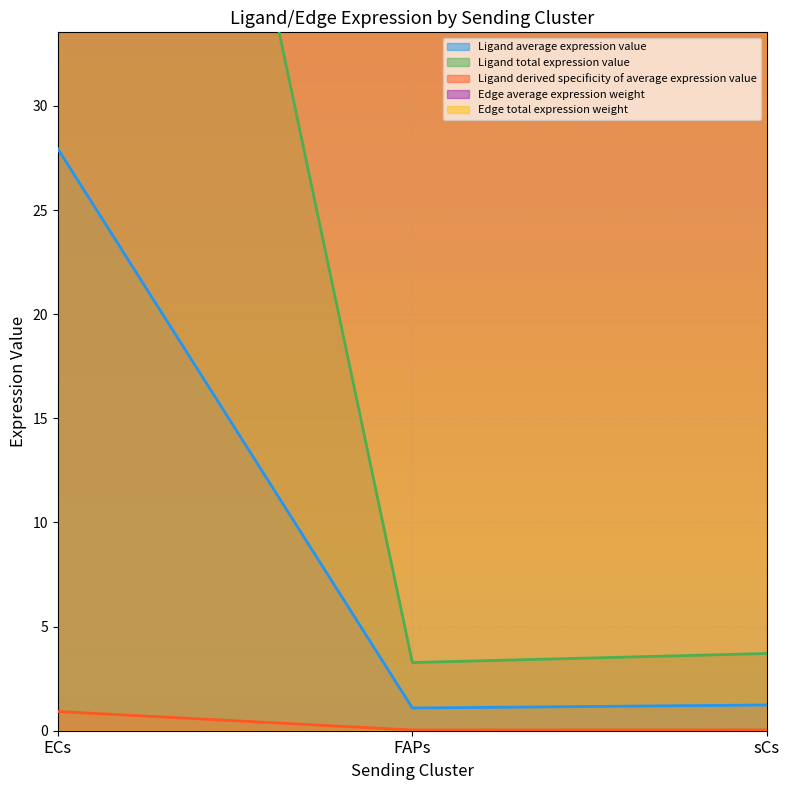

Where is Ligand total expression value nearest to the value 0?

FAPs